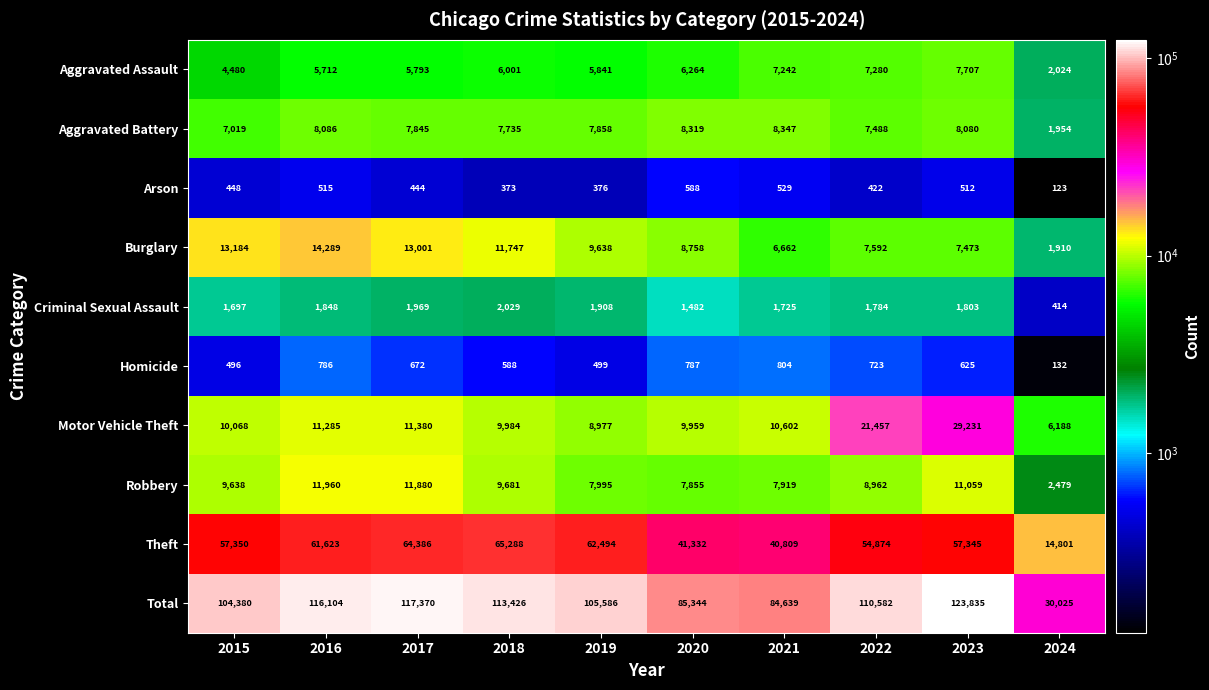

At which category does the chart reach its minimum across all series?

2024